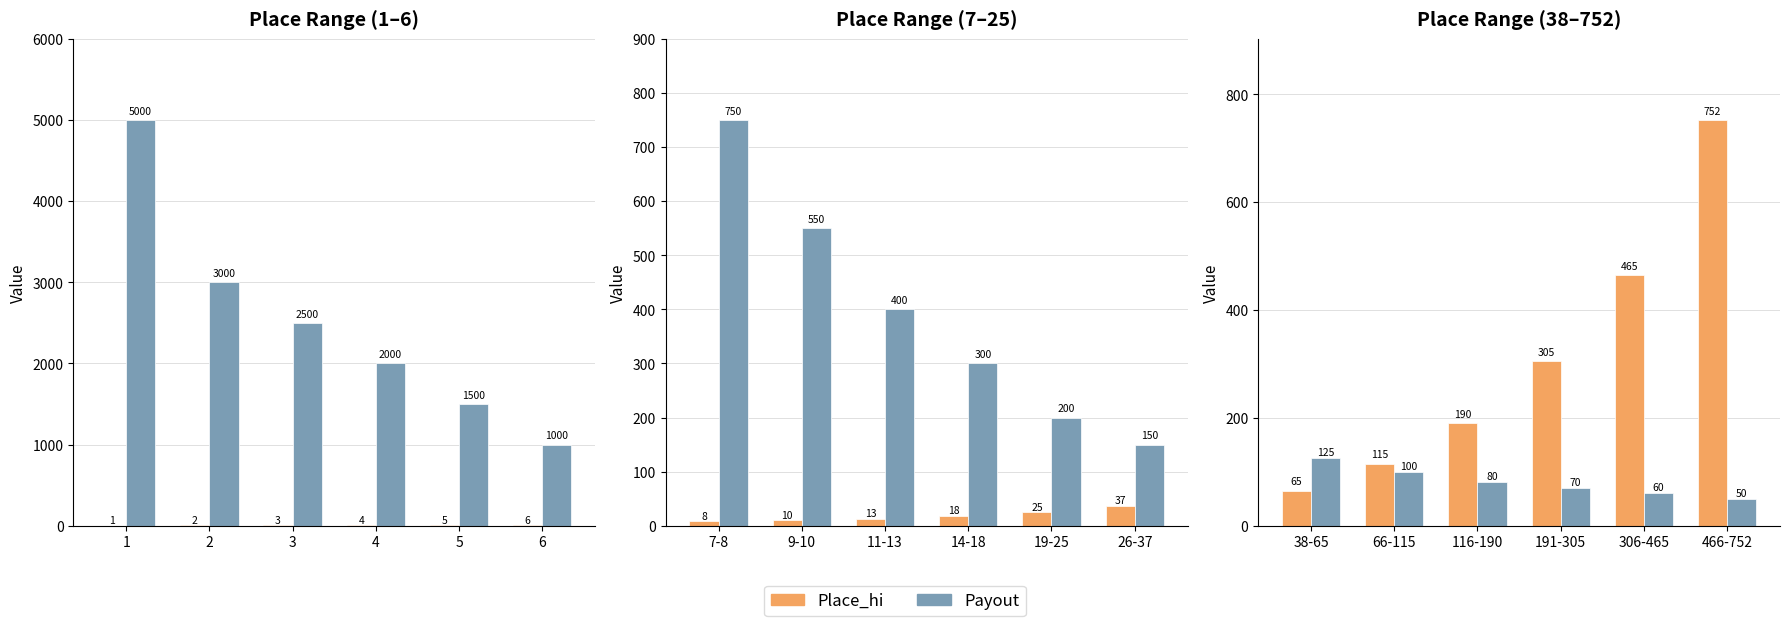

What are all the series names shown in the legend?

Place_hi, Payout